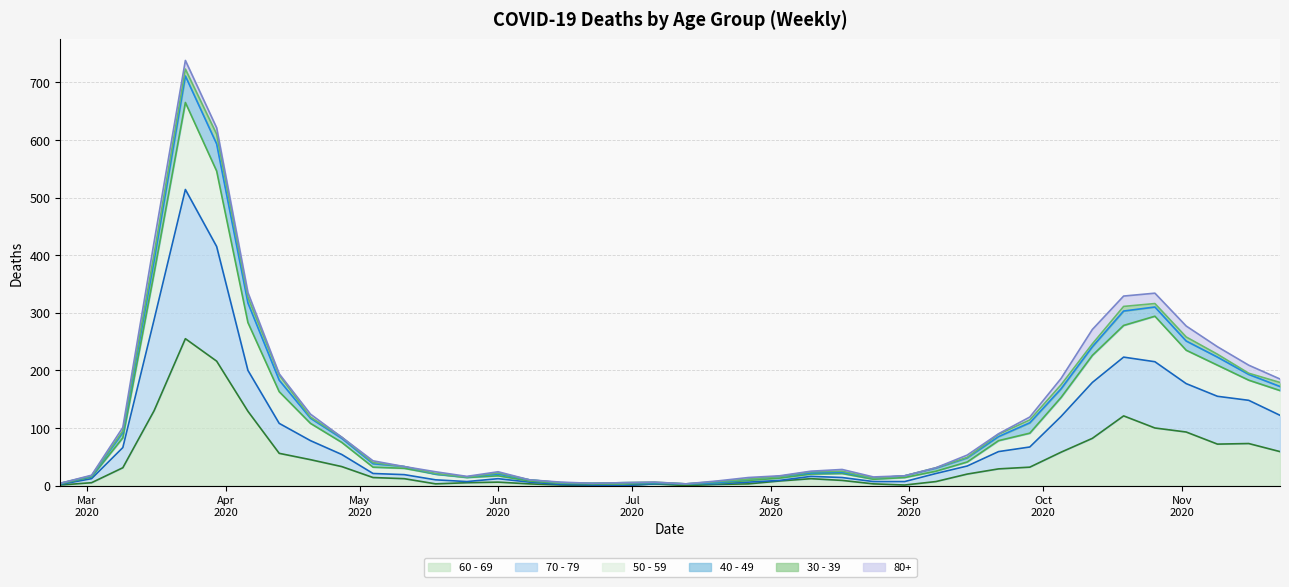

Which label corresponds to the largest value in the chart?

2020-03-23